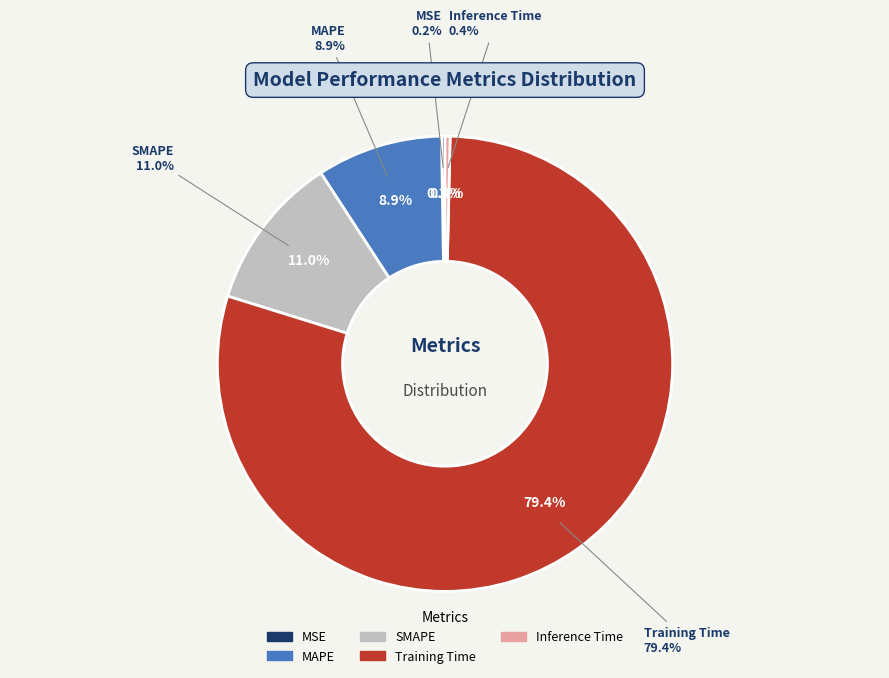

What is the majority slice?

Training Time